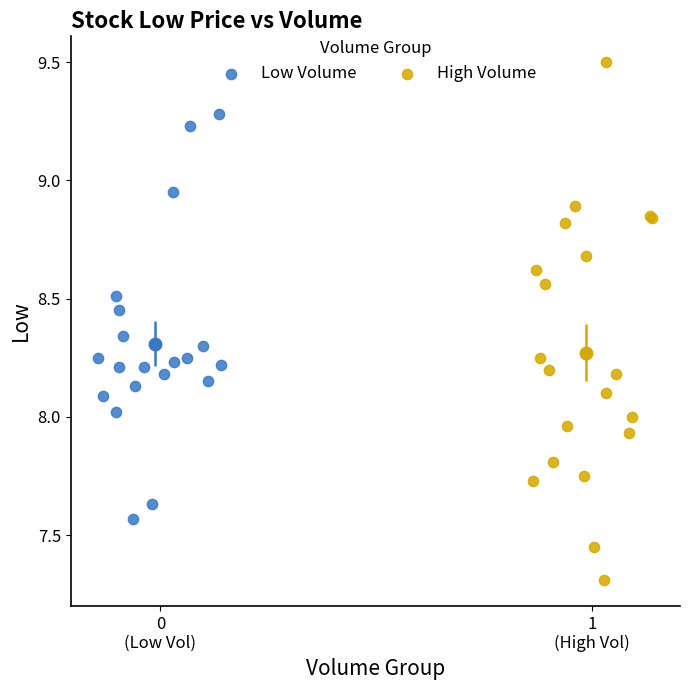

Which series reaches the minimum Y coordinate?

High Volume